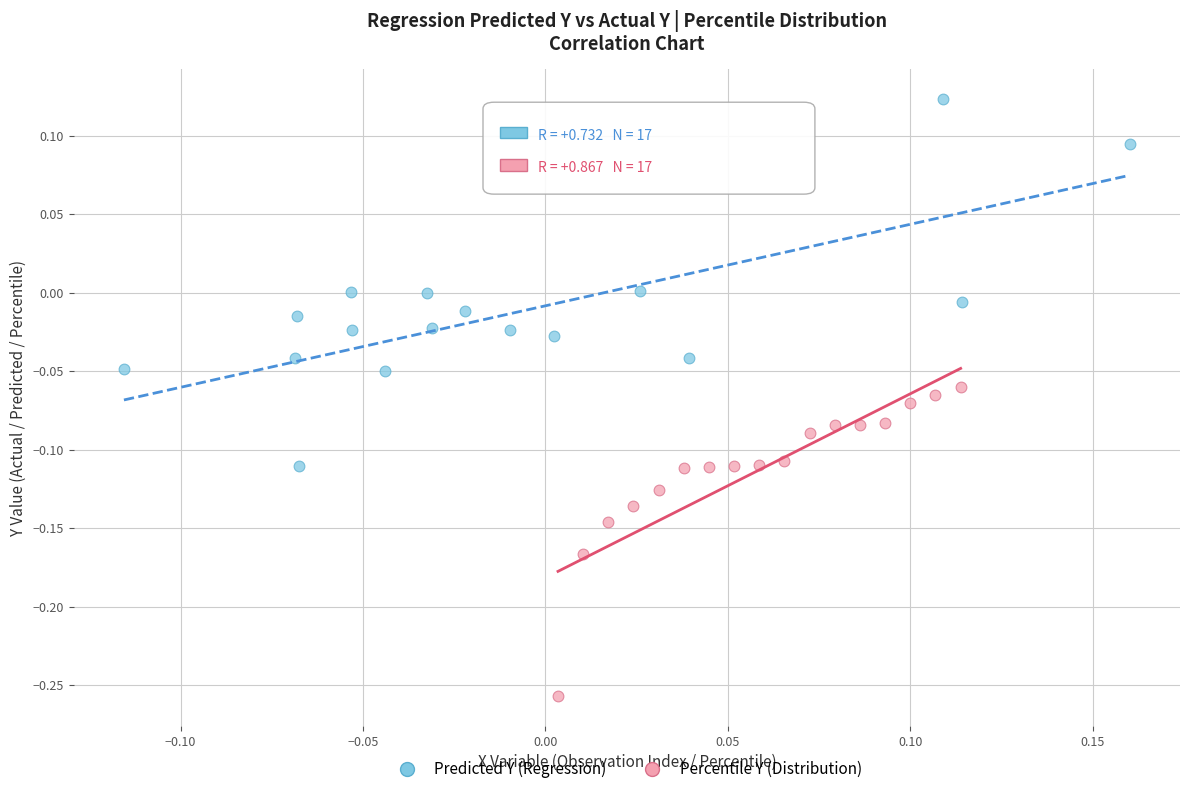

Which series has the widest spread of Y values?

Predicted Y (Regression)